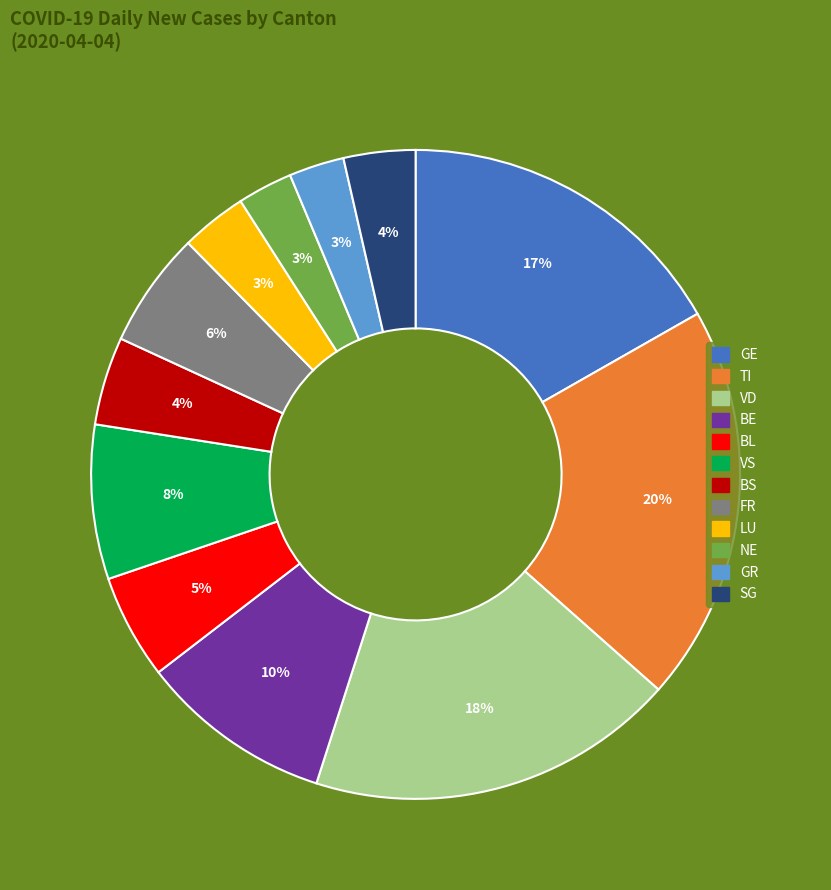

Is there a majority slice in this chart?

No